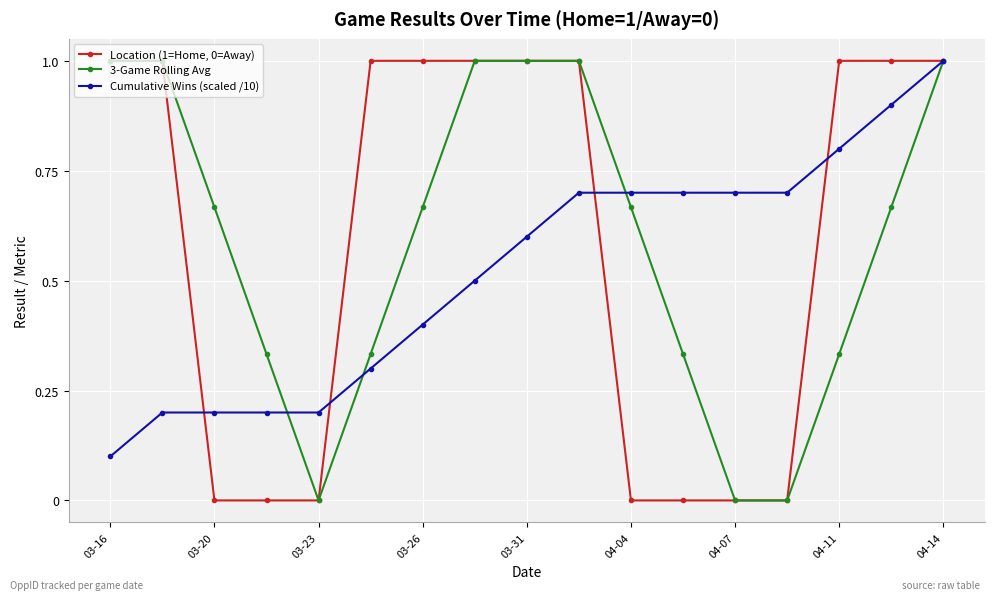

What is the value of the Location (1=Home, 0=Away) point at the 10th from the left?

1.0